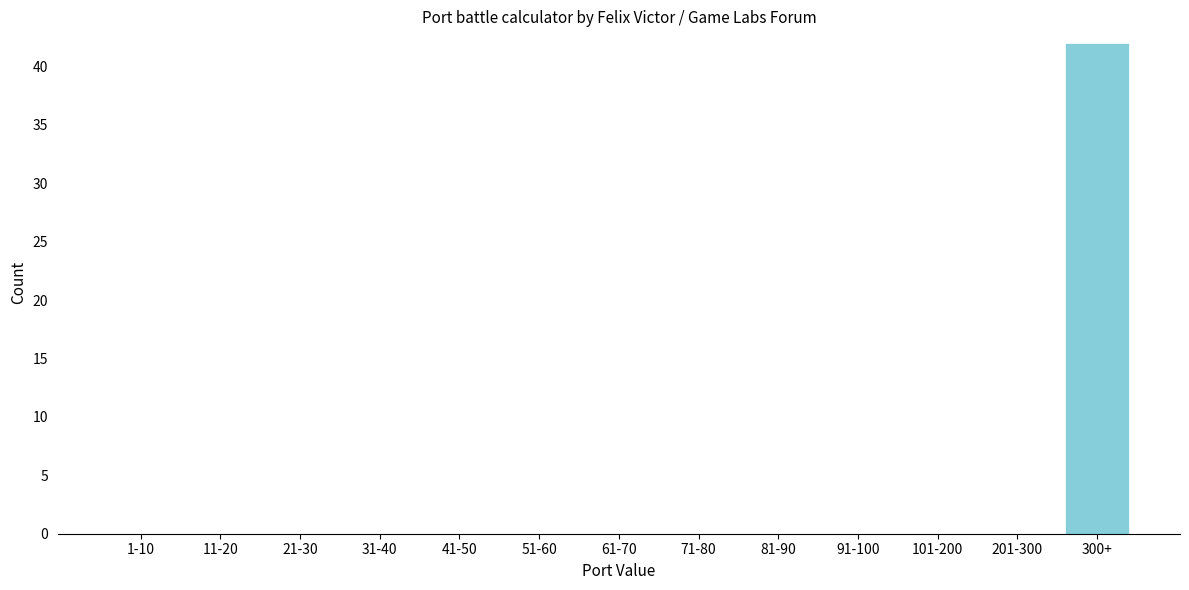

Reading left to right, what are all the values shown in this chart?

1-10=0	11-20=0	21-30=0	31-40=0	41-50=0	51-60=0	61-70=0	71-80=0	81-90=0	91-100=0	101-200=0	201-300=0	300+=42